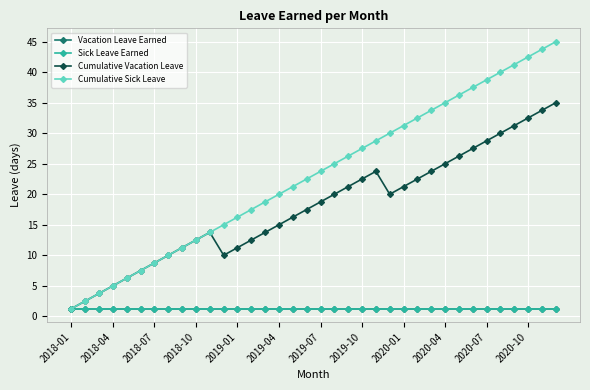

Does the chart have visible grid lines?

Yes